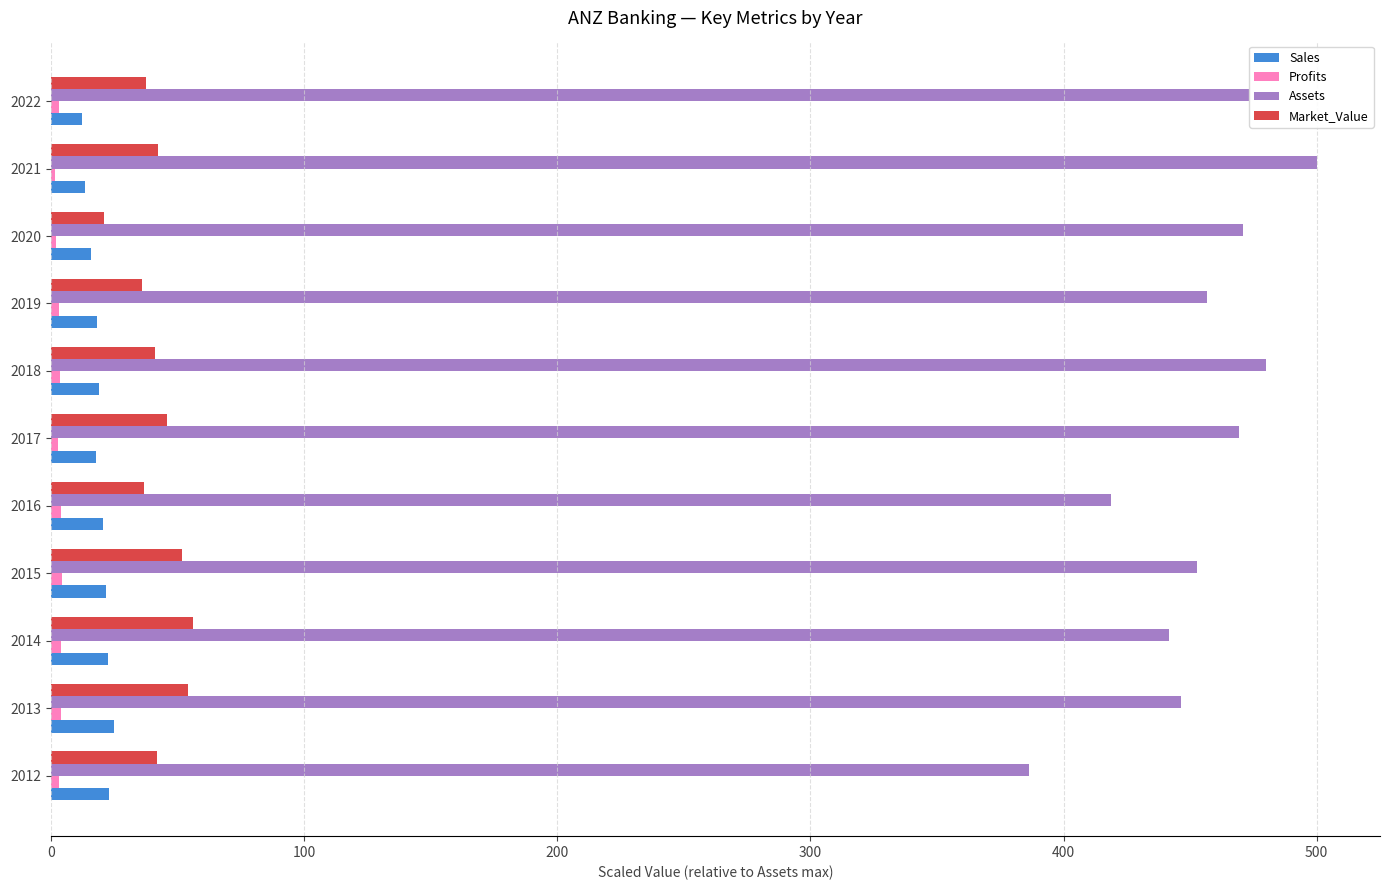

At how many categories does at least one series exceed 320?

11